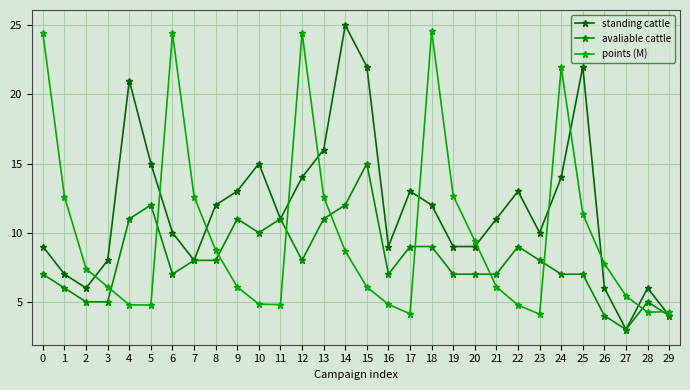

The value of points (M) at 6 is 13.5. True or false?

False